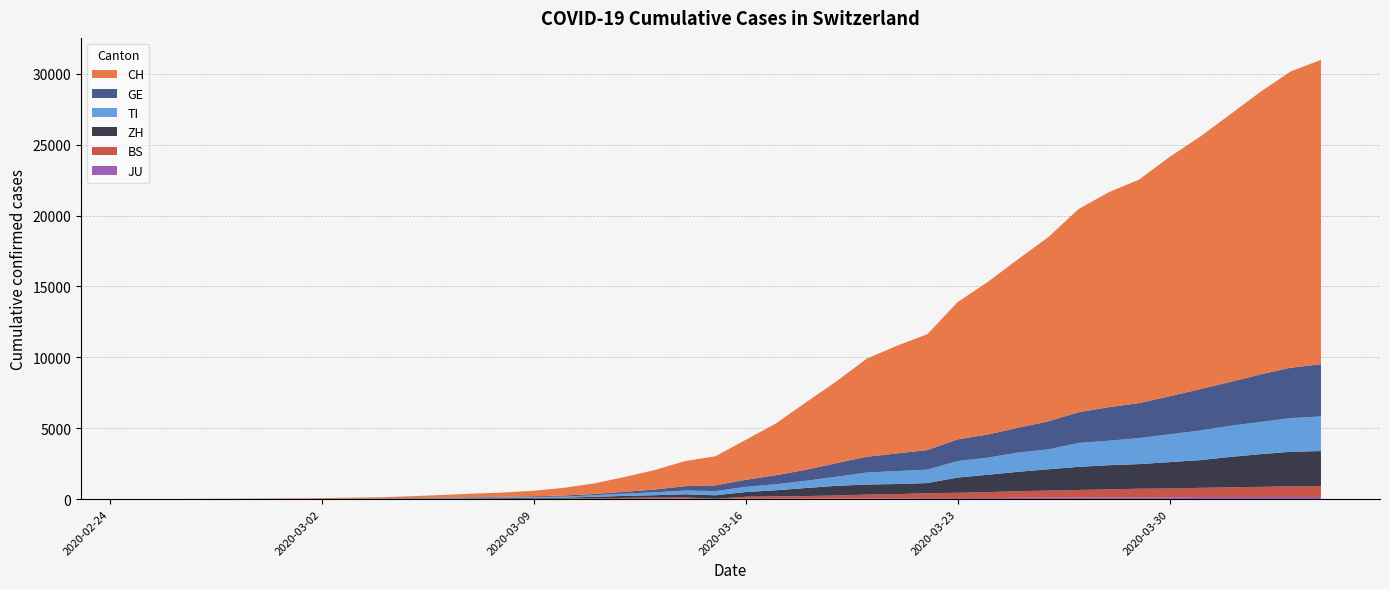

Reading left to right, extract all data points from this chart.

CH: 2020-02-25=0	2020-02-26=2	2020-02-27=6	2020-02-28=13	2020-02-29=22	2020-03-01=30	2020-03-02=42	2020-03-03=61	2020-03-04=84	2020-03-05=126	2020-03-06=194	2020-03-07=252	2020-03-08=304	2020-03-09=391	2020-03-10=542	2020-03-11=749	2020-03-12=1046	2020-03-13=1374	2020-03-14=1769	2020-03-15=2053	2020-03-16=2818	2020-03-17=3652	2020-03-18=4768	2020-03-19=5765	2020-03-20=6924	2020-03-21=7599	2020-03-22=8173	2020-03-23=9680	2020-03-24=10767	2020-03-25=11891	2020-03-26=13005	2020-03-27=14338	2020-03-28=15170	2020-03-29=15768	2020-03-30=16884	2020-03-31=17801	2020-04-01=18868	2020-04-02=19934	2020-04-03=20900	2020-04-04=21470
GE: 2020-02-25=0	2020-02-26=1	2020-02-27=1	2020-02-28=4	2020-02-29=7	2020-03-01=10	2020-03-02=11	2020-03-03=14	2020-03-04=14	2020-03-05=17	2020-03-06=21	2020-03-07=32	2020-03-08=40	2020-03-09=50	2020-03-10=75	2020-03-11=91	2020-03-12=123	2020-03-13=197	2020-03-14=310	2020-03-15=403	2020-03-16=497	2020-03-17=633	2020-03-18=778	2020-03-19=967	2020-03-20=1110	2020-03-21=1241	2020-03-22=1383	2020-03-23=1532	2020-03-24=1632	2020-03-25=1755	2020-03-26=1981	2020-03-27=2169	2020-03-28=2365	2020-03-29=2472	2020-03-30=2682	2020-03-31=2914	2020-04-01=3094	2020-04-02=3354	2020-04-03=3553	2020-04-04=3685
TI: 2020-02-25=0	2020-02-26=1	2020-02-27=1	2020-02-28=1	2020-02-29=2	2020-03-01=2	2020-03-02=4	2020-03-03=8	2020-03-04=13	2020-03-05=25	2020-03-06=28	2020-03-07=41	2020-03-08=49	2020-03-09=61	2020-03-10=75	2020-03-11=108	2020-03-12=163	2020-03-13=206	2020-03-14=265	2020-03-15=293	2020-03-16=368	2020-03-17=426	2020-03-18=511	2020-03-19=638	2020-03-20=849	2020-03-21=916	2020-03-22=945	2020-03-23=1162	2020-03-24=1209	2020-03-25=1354	2020-03-26=1401	2020-03-27=1688	2020-03-28=1727	2020-03-29=1837	2020-03-30=1962	2020-03-31=2091	2020-04-01=2195	2020-04-02=2271	2020-04-03=2377	2020-04-04=2442
ZH: 2020-02-25=0	2020-02-26=0	2020-02-27=2	2020-02-28=2	2020-02-29=6	2020-03-01=7	2020-03-02=11	2020-03-03=14	2020-03-04=16	2020-03-05=24	2020-03-06=30	2020-03-07=35	2020-03-08=41	2020-03-09=50	2020-03-10=63	2020-03-11=102	2020-03-12=141	2020-03-13=164	2020-03-14=219	2020-03-15=251	2020-03-16=327	2020-03-17=430	2020-03-18=569	2020-03-19=680	2020-03-20=712	2020-03-21=712	2020-03-22=712	2020-03-23=1076	2020-03-24=1224	2020-03-25=1371	2020-03-26=1503	2020-03-27=1630	2020-03-28=1704	2020-03-29=1736	2020-03-30=1862	2020-03-31=1953	2020-04-01=2142	2020-04-02=2306	2020-04-03=2434	2020-04-04=2467
BS: 2020-02-25=0	2020-02-26=0	2020-02-27=1	2020-02-28=1	2020-02-29=1	2020-03-01=1	2020-03-02=1	2020-03-03=3	2020-03-04=3	2020-03-05=8	2020-03-06=15	2020-03-07=21	2020-03-08=24	2020-03-09=28	2020-03-10=33	2020-03-11=49	2020-03-12=73	2020-03-13=92	2020-03-14=100	2020-03-15=0	2020-03-16=143	2020-03-17=164	2020-03-18=181	2020-03-19=220	2020-03-20=270	2020-03-21=297	2020-03-22=356	2020-03-23=374	2020-03-24=410	2020-03-25=462	2020-03-26=501	2020-03-27=530	2020-03-28=569	2020-03-29=605	2020-03-30=617	2020-03-31=653	2020-04-01=687	2020-04-02=714	2020-04-03=754	2020-04-04=767
JU: 2020-02-25=0	2020-02-26=0	2020-02-27=1	2020-02-28=1	2020-02-29=1	2020-03-01=1	2020-03-02=1	2020-03-03=2	2020-03-04=2	2020-03-05=4	2020-03-06=4	2020-03-07=5	2020-03-08=5	2020-03-09=7	2020-03-10=7	2020-03-11=7	2020-03-12=12	2020-03-13=17	2020-03-14=18	2020-03-15=19	2020-03-16=25	2020-03-17=29	2020-03-18=32	2020-03-19=36	2020-03-20=44	2020-03-21=54	2020-03-22=61	2020-03-23=69	2020-03-24=82	2020-03-25=92	2020-03-26=100	2020-03-27=114	2020-03-28=119	2020-03-29=127	2020-03-30=128	2020-03-31=140	2020-04-01=145	2020-04-02=149	2020-04-03=149	2020-04-04=154